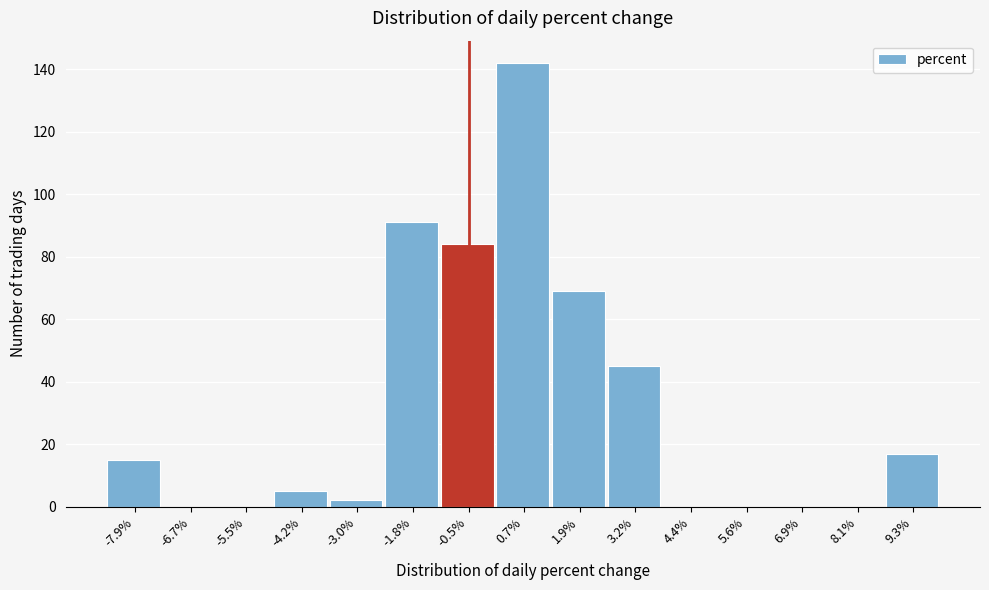

What is the height of the bar covering 8.8 to 10.0 on the x-axis? Neither the bar edges nor the heights are printed on the chart, so give them approximately, as read against the axes.

18